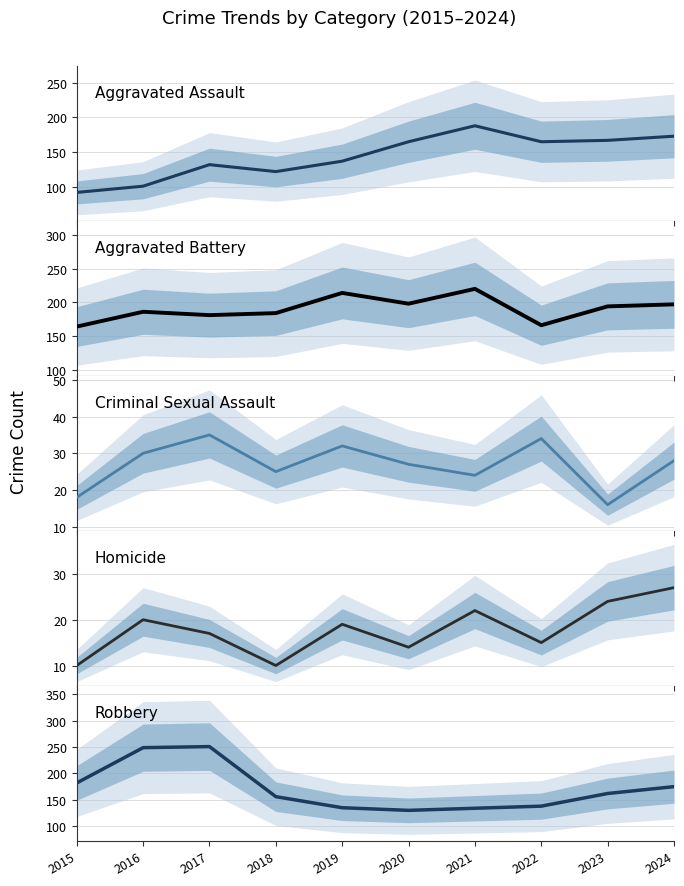

How many intersections are there between Robbery and Aggravated Assault?

2